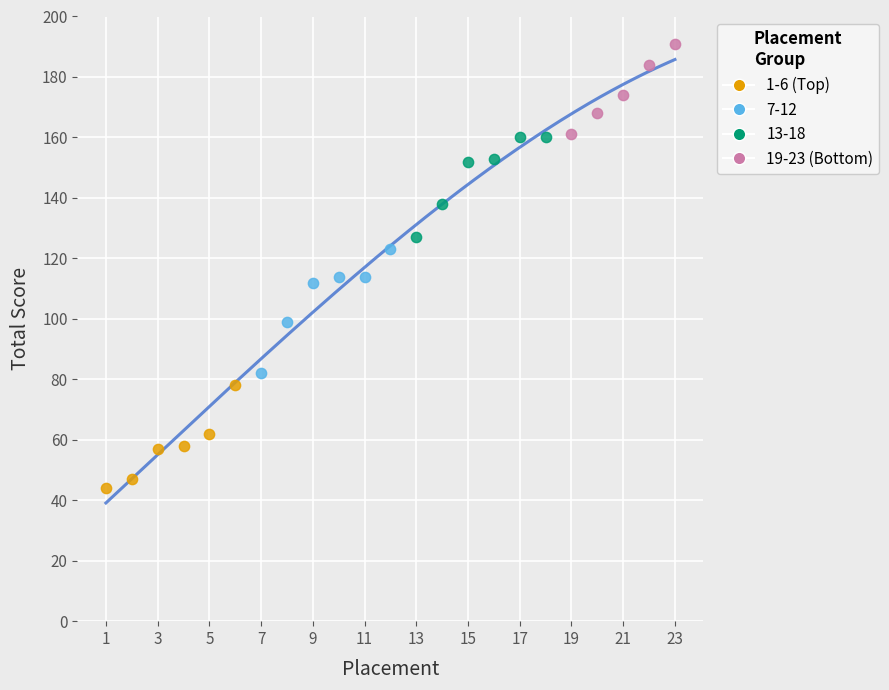

Which series has the largest Y range (max minus min)?

7-12